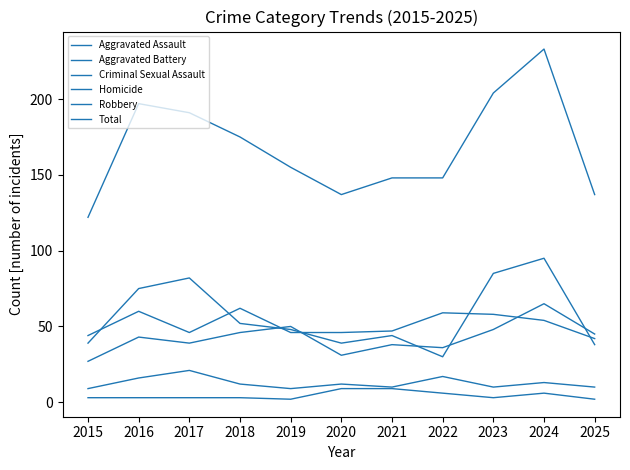

Where does the Criminal Sexual Assault series first go above 12?

2016